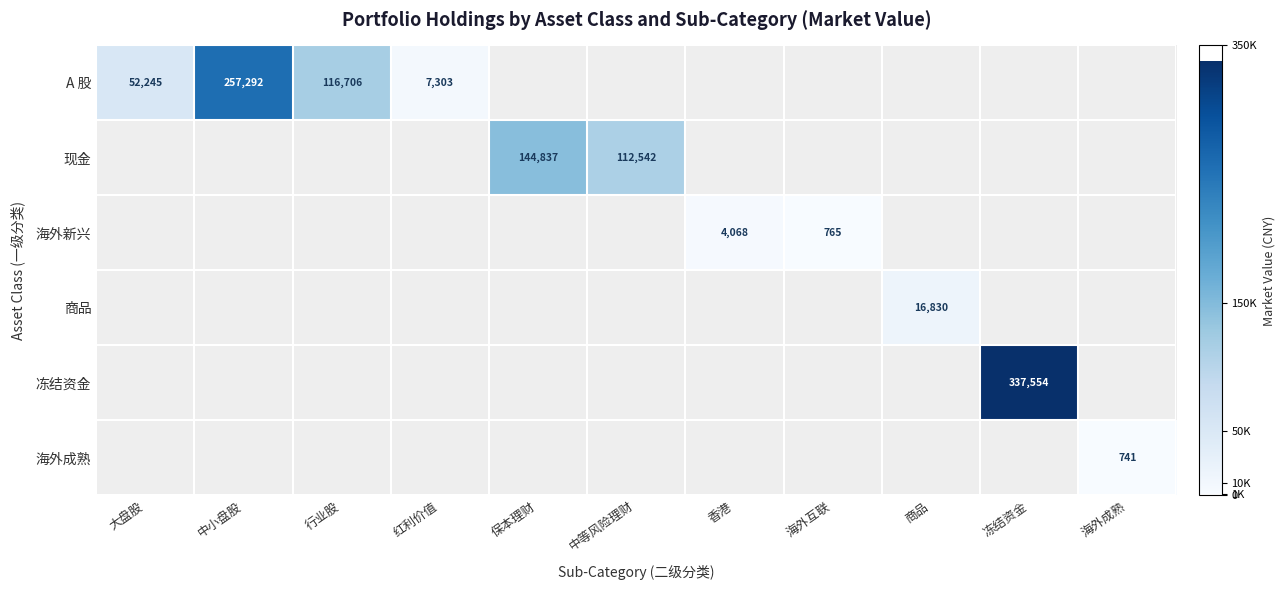

Is it true that 海外新兴 equals 5866 at 香港?

False